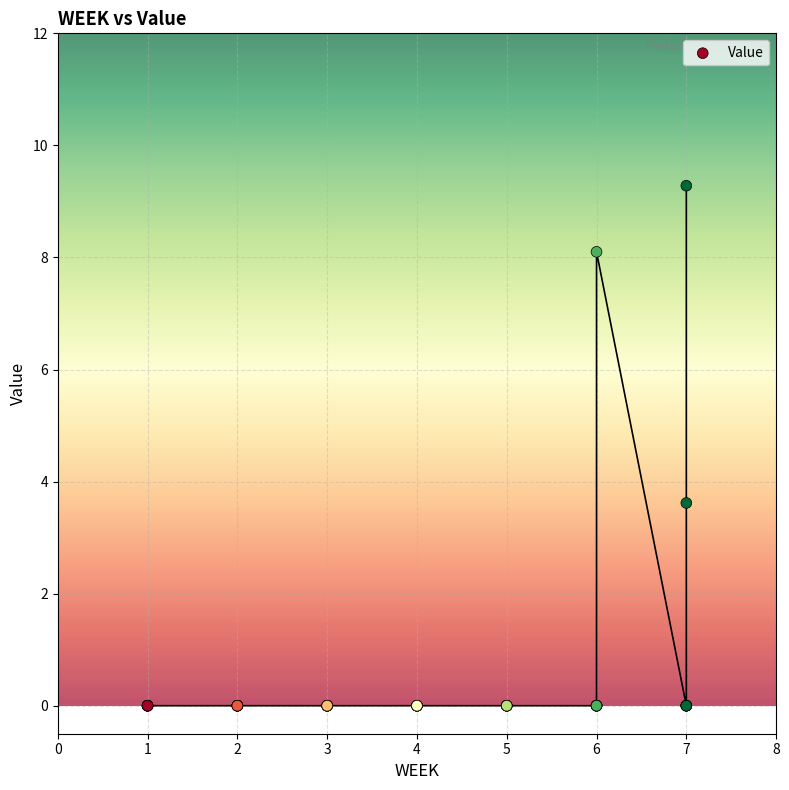

What Y value in the scatter plot is closest to 4?

3.6